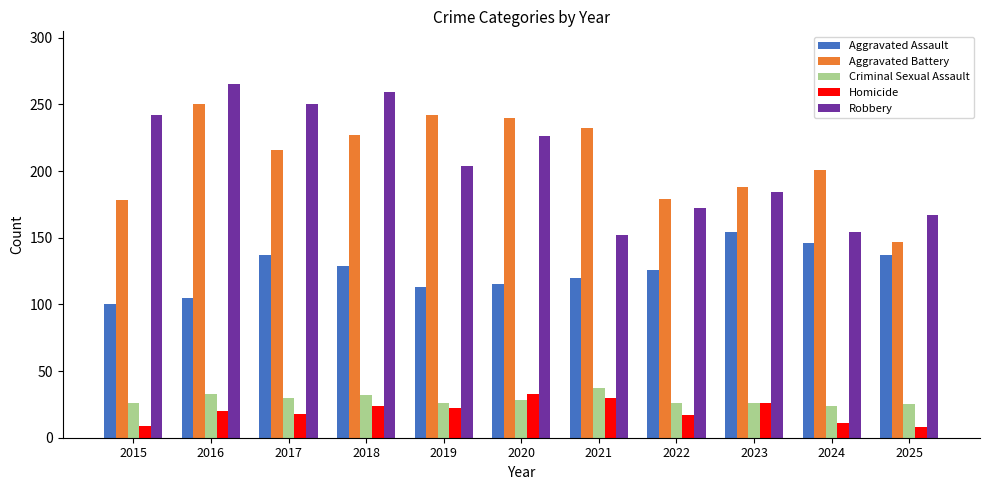

Is it true that Aggravated Assault equals 146 at 2024?

True